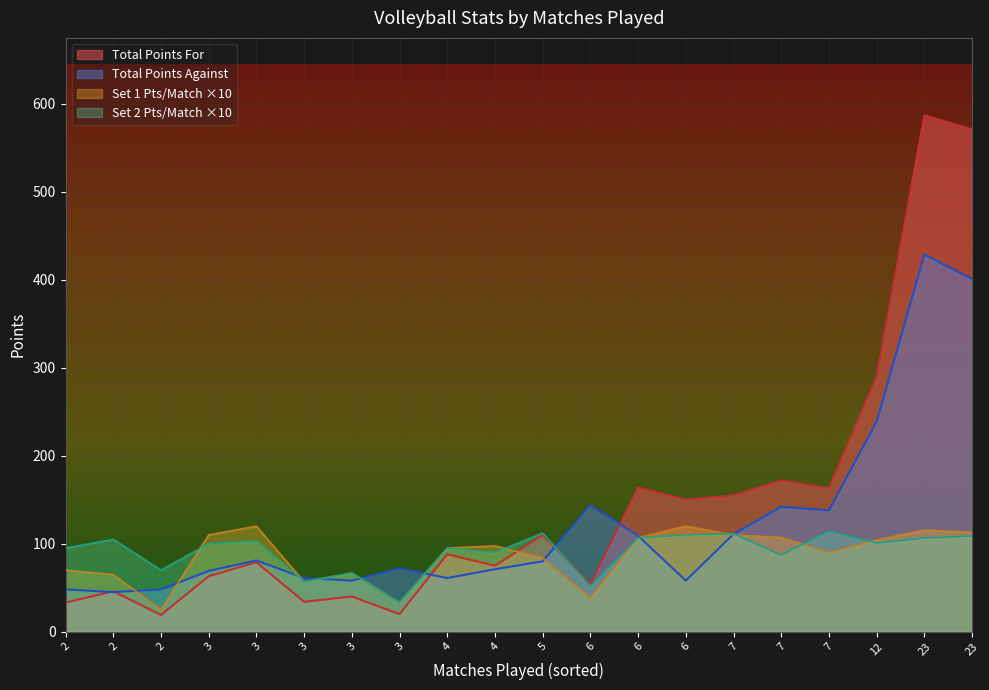

What are all the series names shown in the legend?

Total Points For, Total Points Against, Set 1 Pts/Match ×10, Set 2 Pts/Match ×10